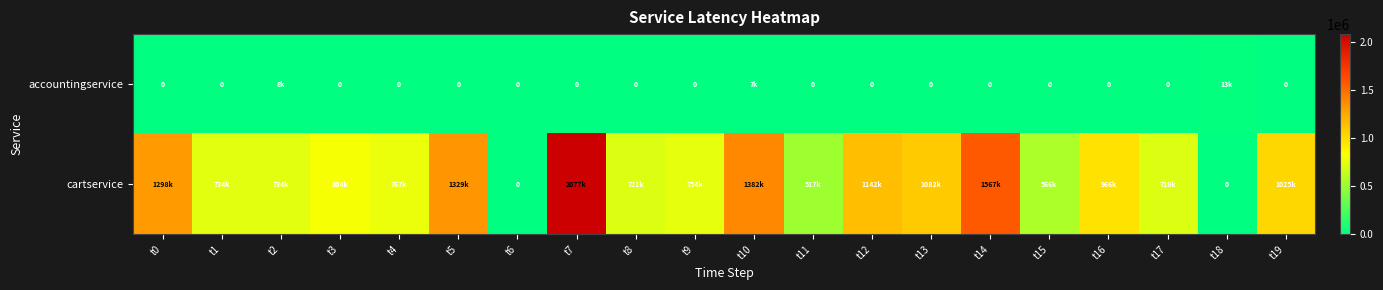

Where does the cartservice series first go above 804094?

t0